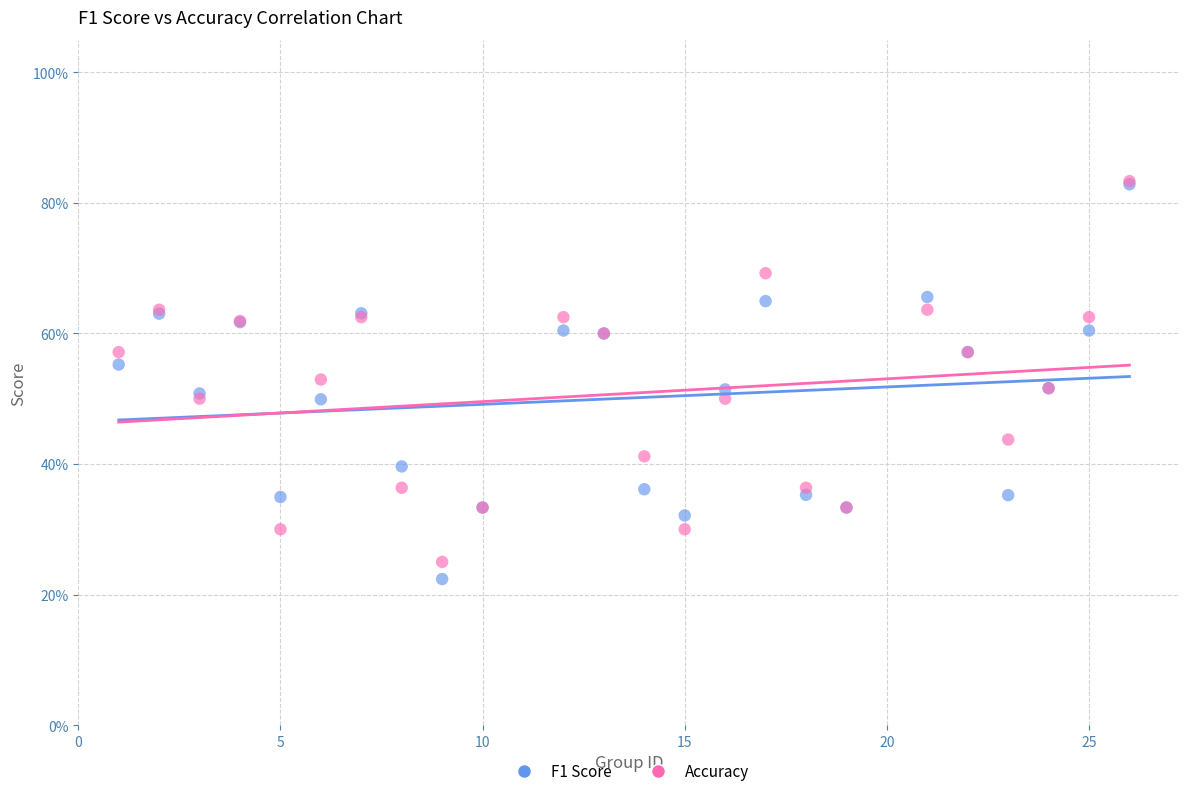

What are all the series names shown in the legend?

F1 Score, Accuracy